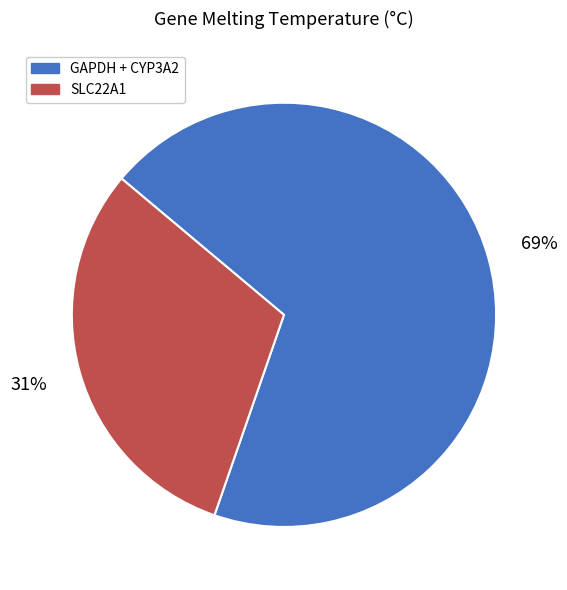

What percentage is the SLC22A1 slice, to the nearest percent?

31%